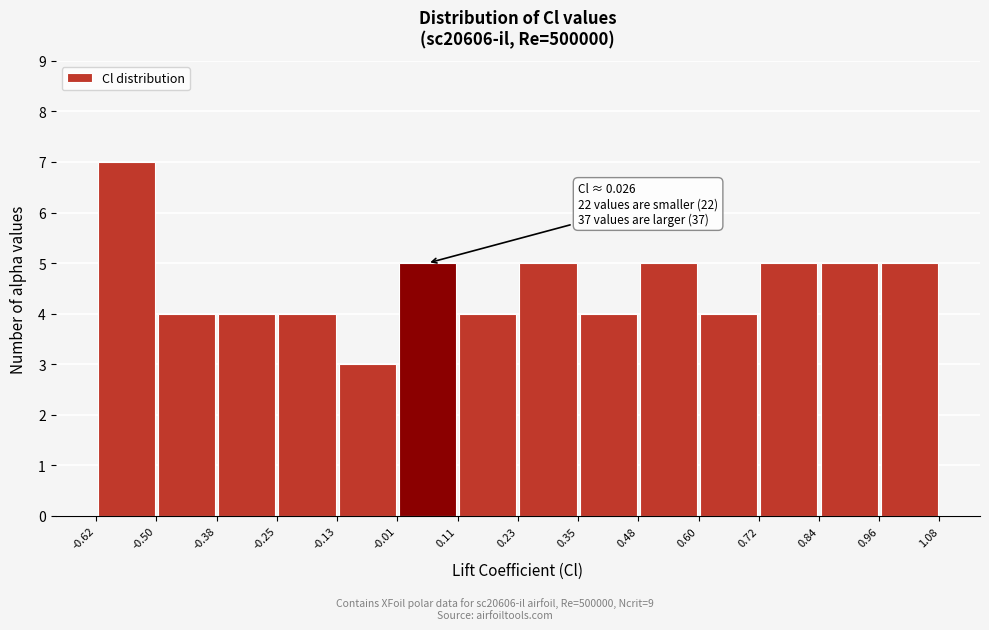

Over which range of the x-axis is the bar tallest?

-0.62 to -0.50